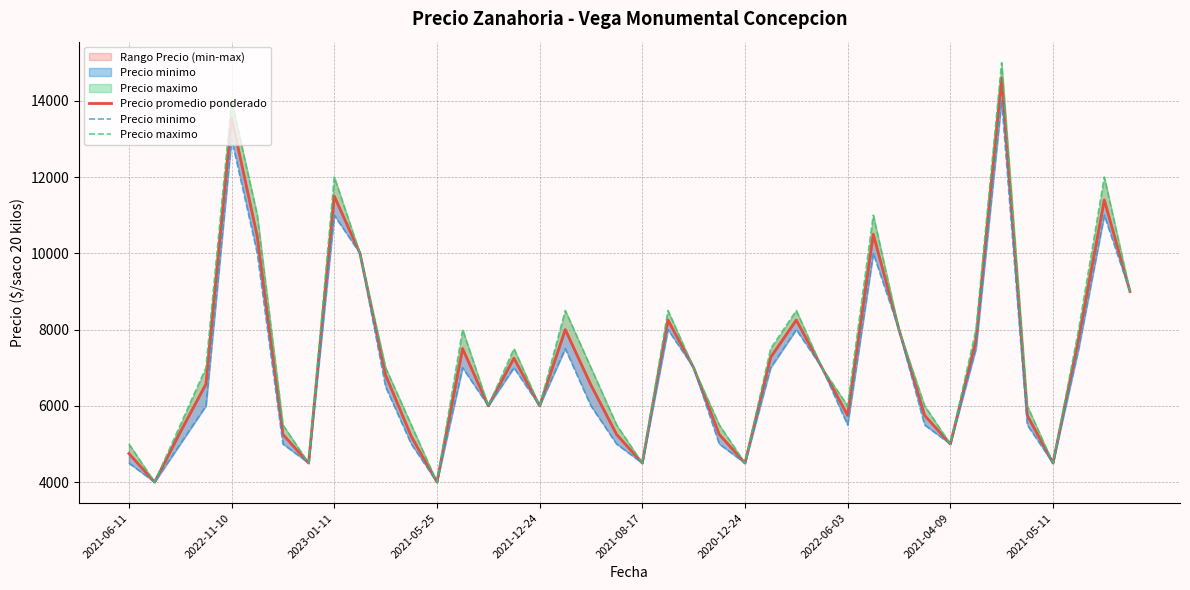

Which series has the largest total across all categories?

Precio maximo